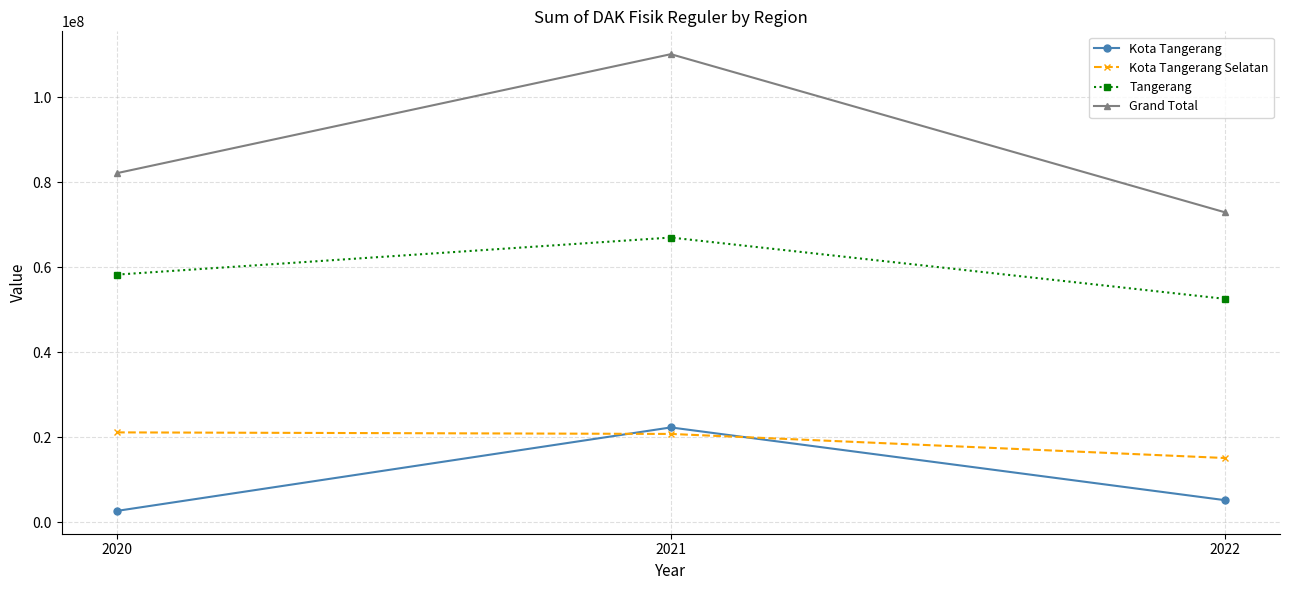

What is the sum of all Grand Total values?

265156621